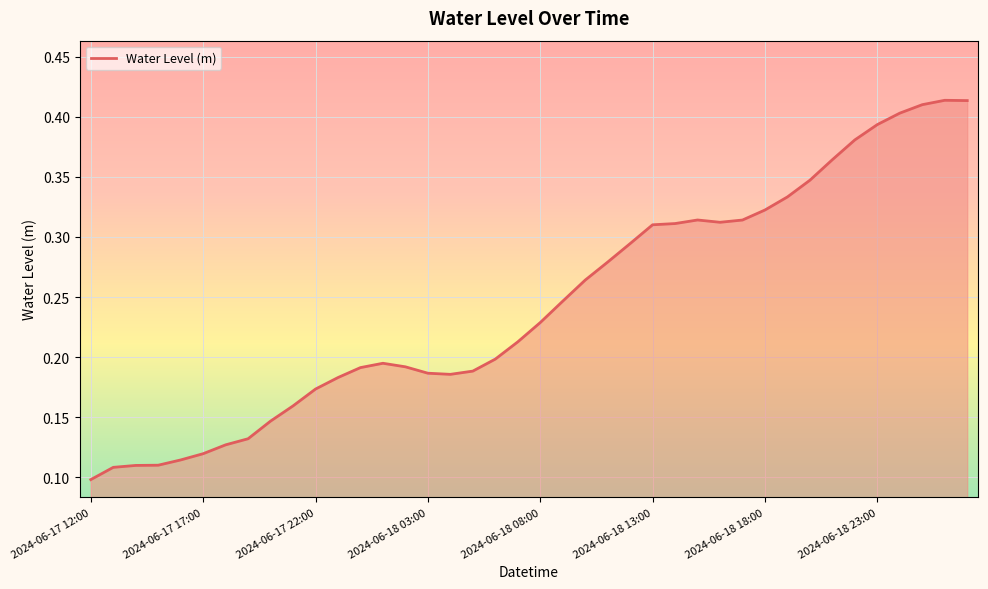

At which label is the value closest to 0?

2024-06-17 12:00